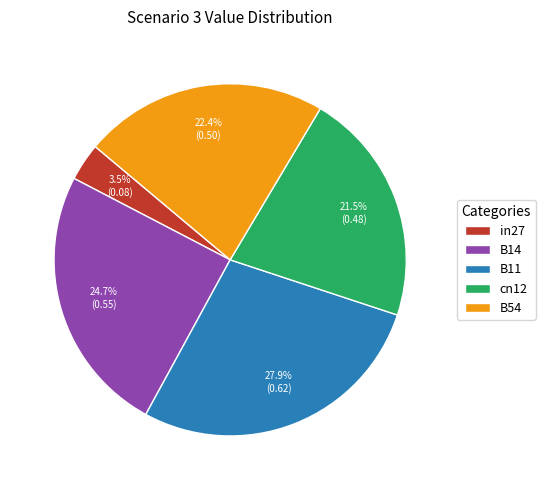

To the nearest percent, what is the combined percentage of B54 and B11?

50%